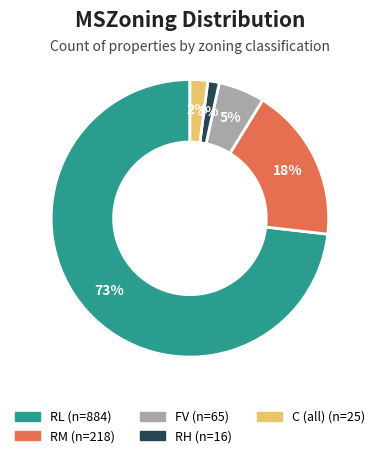

Between RH and RM, which is larger?

RM